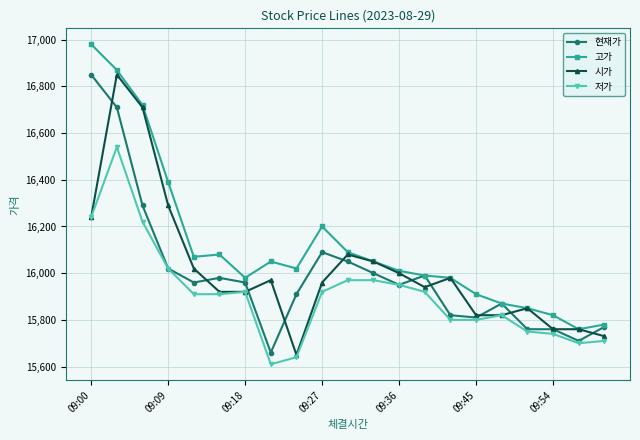

True or false: 고가 and 저가 cross at least once.

False